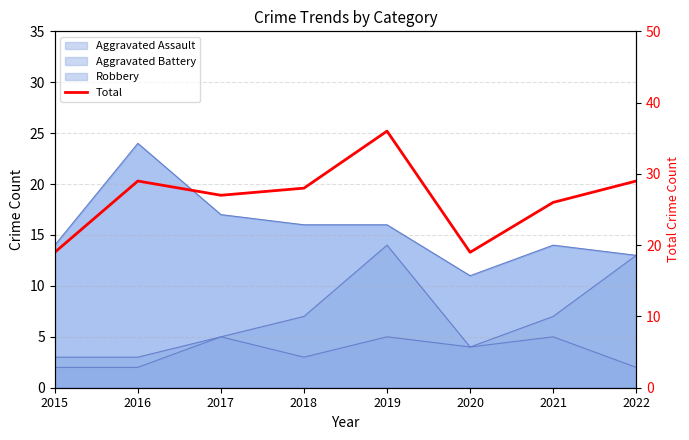

What is the difference between the second highest and second lowest values?

10